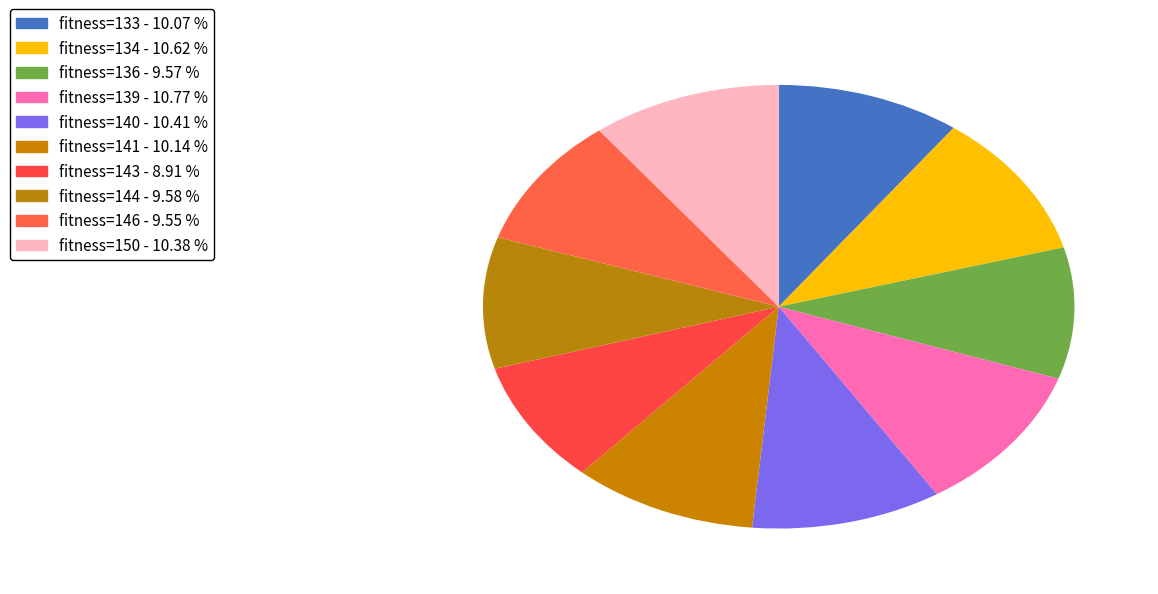

How many slices are in this pie chart?

10